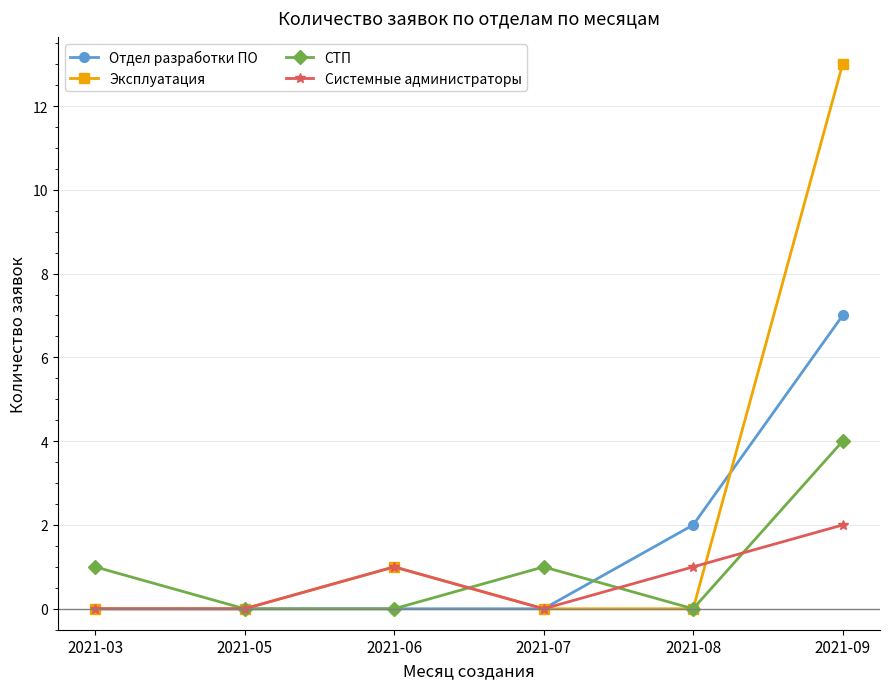

Where is the first local maximum for Системные администраторы?

2021-06